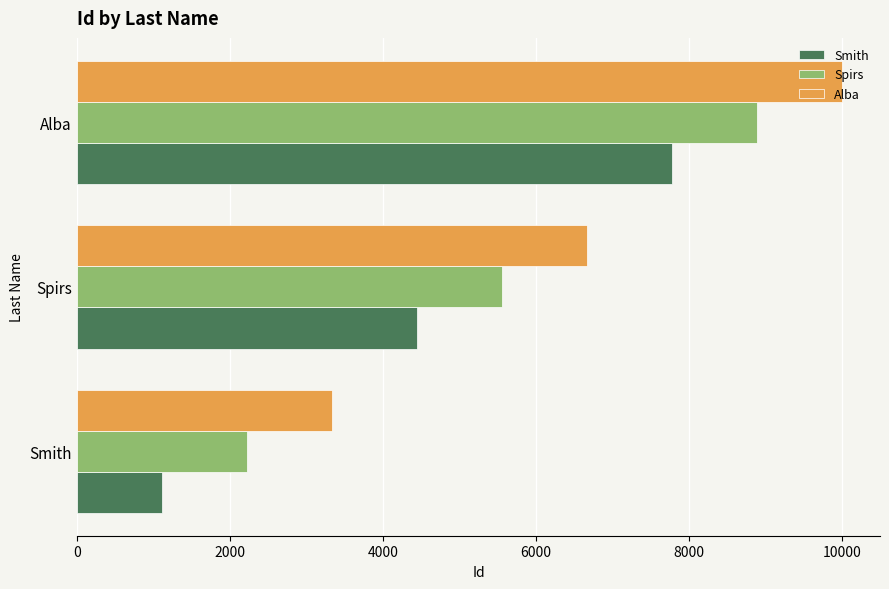

What value does the Alba series have at Spirs?

6666